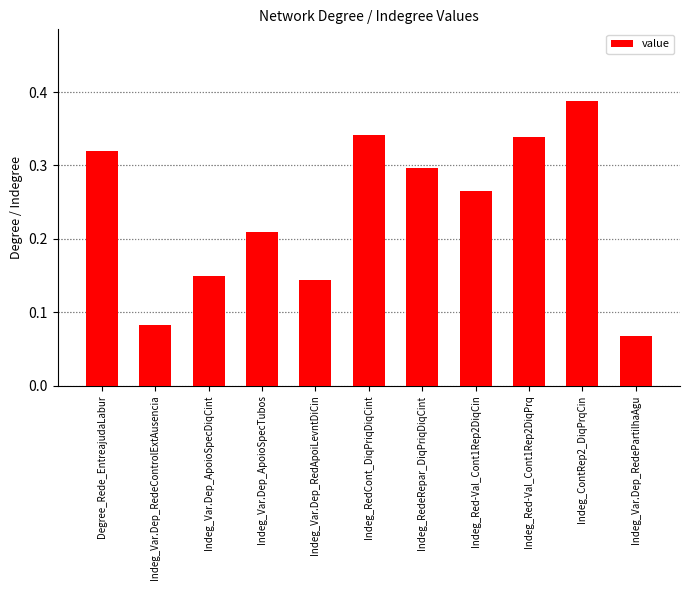

How many values are between 0 and 1?

11